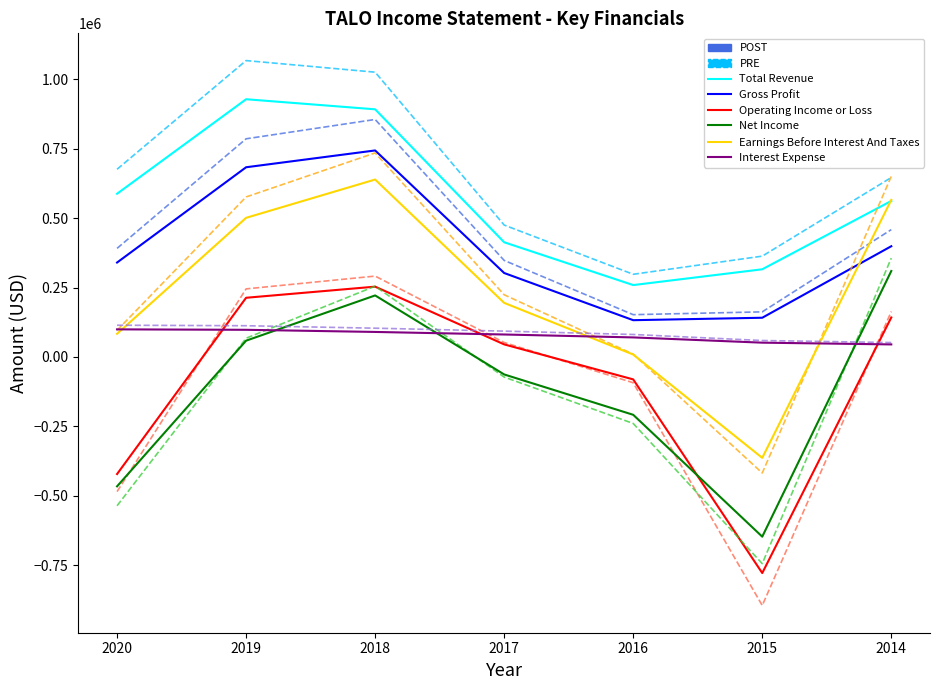

Does the chart have visible grid lines?

No